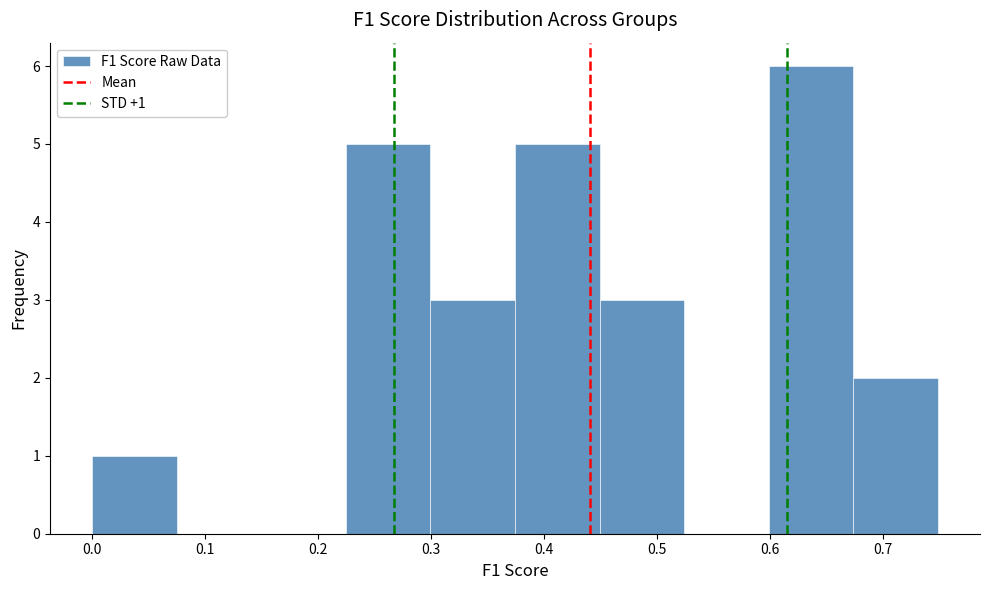

Which range on the x-axis has the tallest bar?

0.60 to 0.67